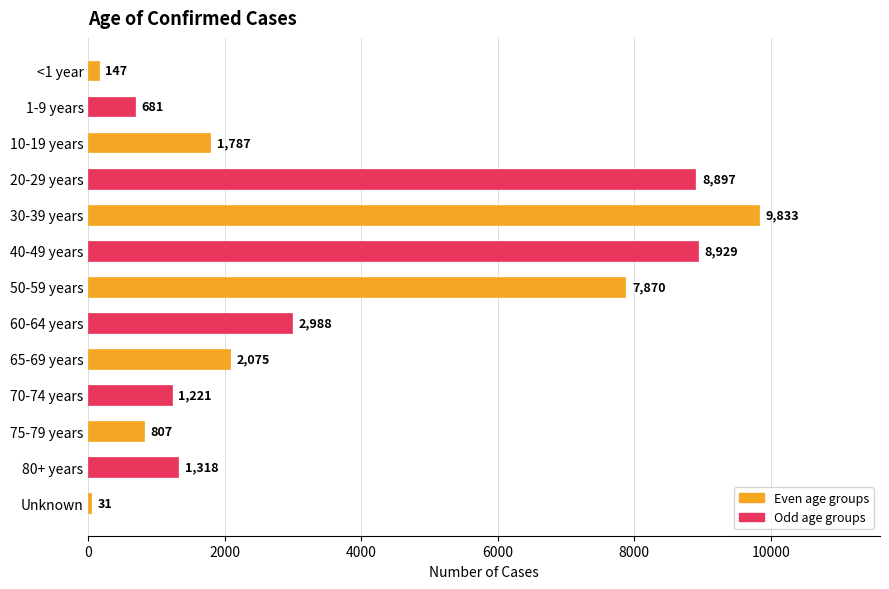

Count the number of data series in this chart.

1